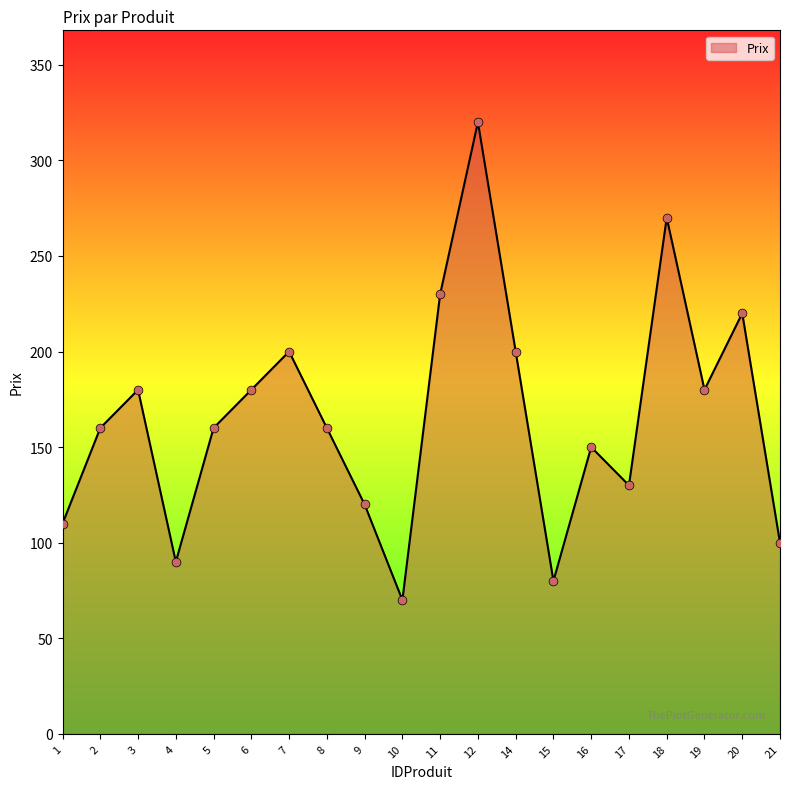

Between 1 and 4, which is larger?

1